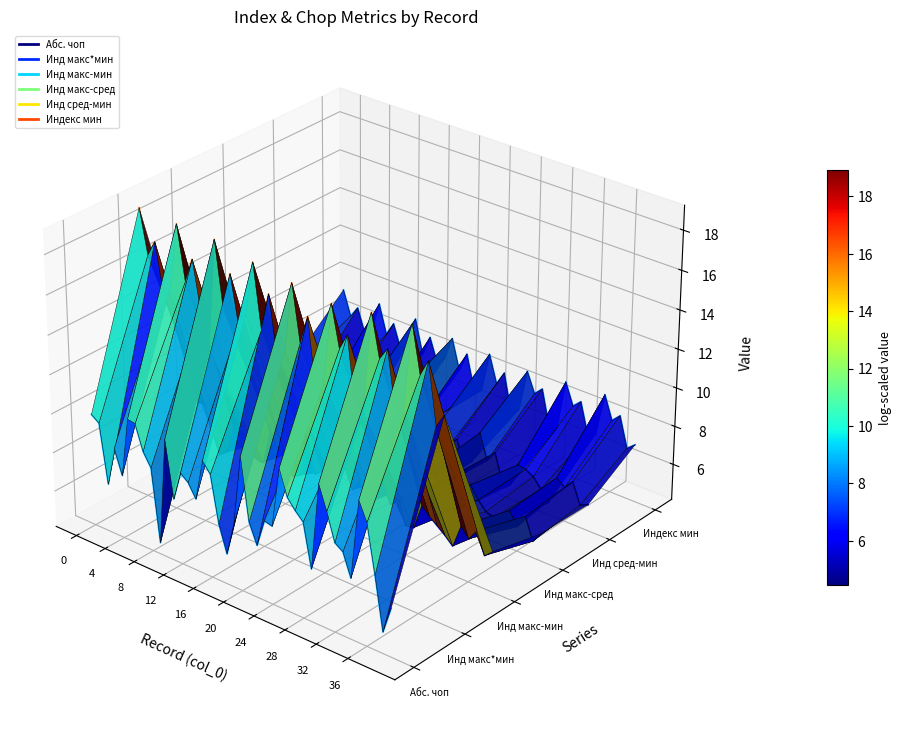

True or false: Абс. чоп and Инд макс*мин cross at least once.

False